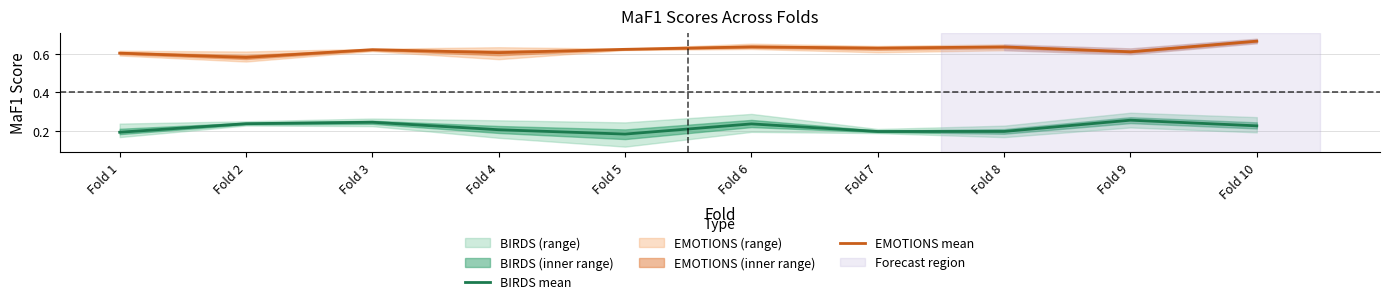

Which series has the widest spread of values?

EMOTIONS mean